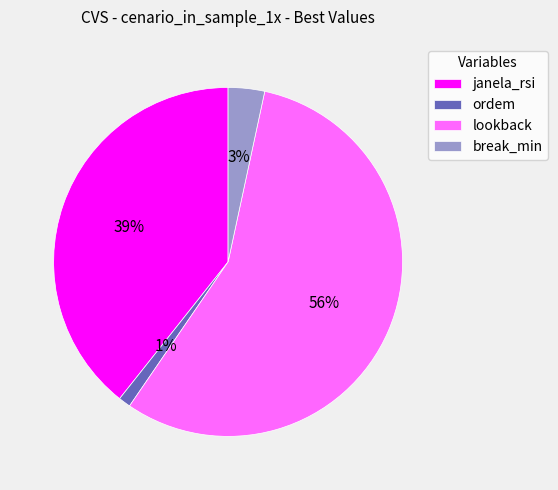

True or false: lookback accounts for 64% of the total.

False